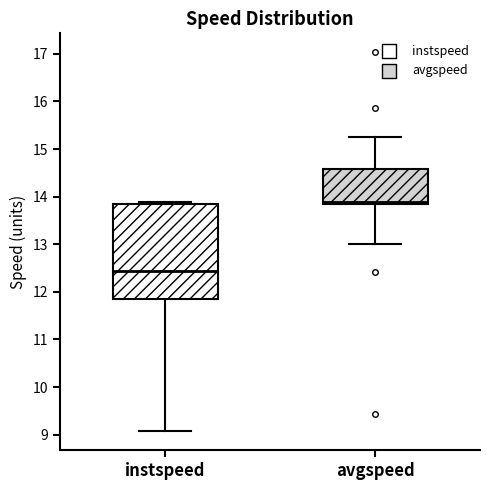

Where does the lower whisker of the box for instspeed end on the y-axis? The values are not printed on the chart, so give them approximately, as read against the axis.

9.1